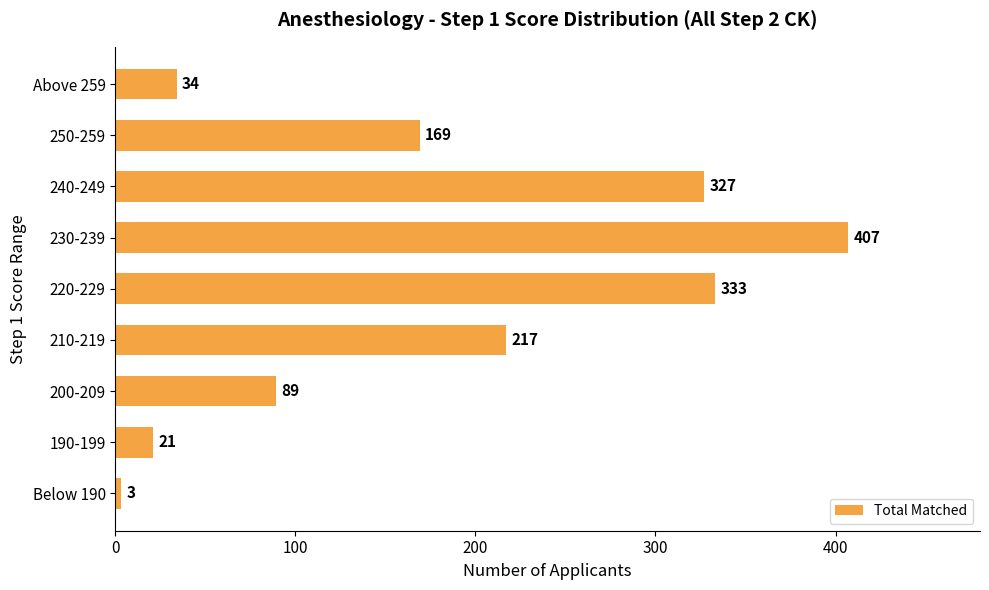

Rank the categories by value from lowest to highest.

Below 190, 190-199, Above 259, 200-209, 250-259, 210-219, 240-249, 220-229, 230-239